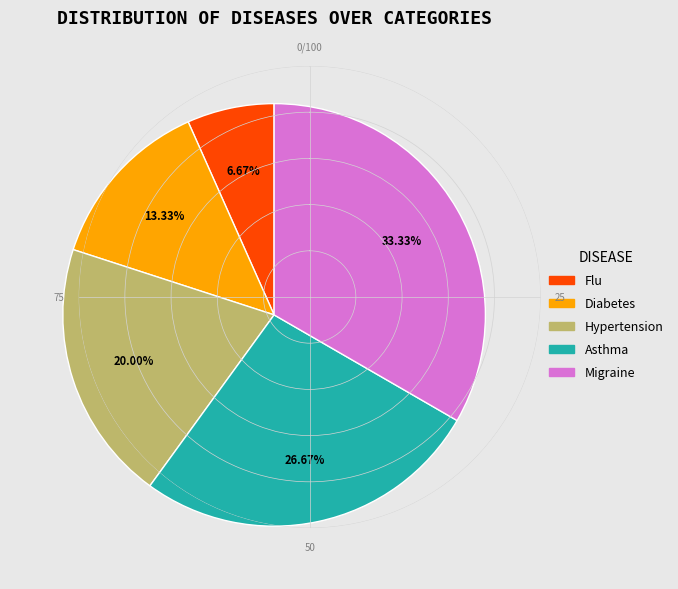

Is it true that Asthma is 40% of the pie?

False